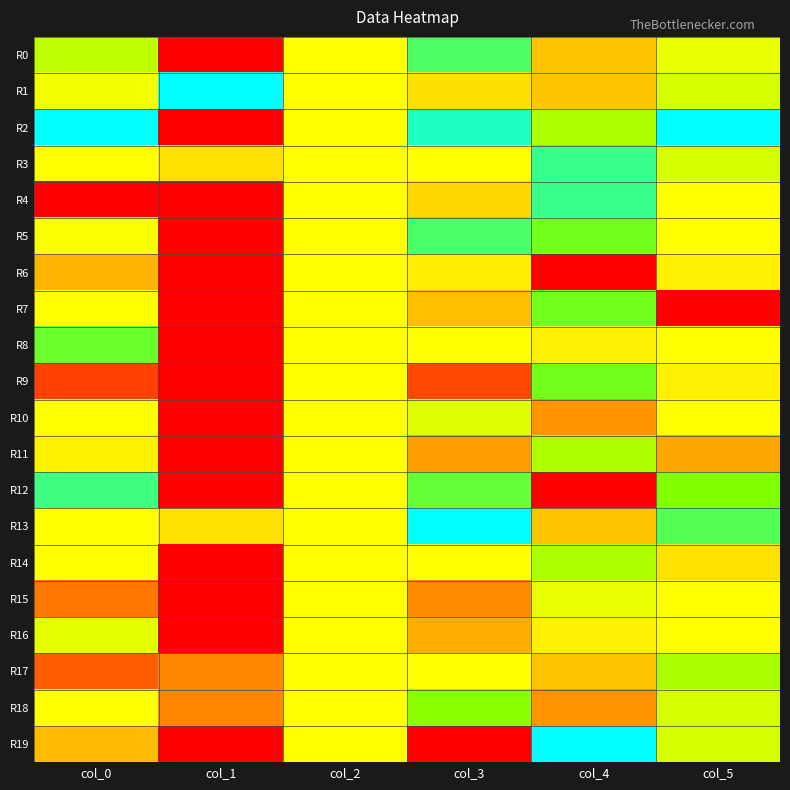

Reading left to right, list all the values displayed in this chart.

R0: col_0=0.7	col_1=0.0	col_2=0.5	col_3=0.9	col_4=0.3	col_5=0.6
R1: col_0=0.6	col_1=1.0	col_2=0.5	col_3=0.3	col_4=0.3	col_5=0.7
R2: col_0=1.0	col_1=0.0	col_2=0.5	col_3=1.0	col_4=0.7	col_5=1.0
R3: col_0=0.5	col_1=0.3	col_2=0.5	col_3=0.5	col_4=0.9	col_5=0.7
R4: col_0=0.0	col_1=0.0	col_2=0.5	col_3=0.3	col_4=0.9	col_5=0.4
R5: col_0=0.6	col_1=0.0	col_2=0.5	col_3=0.9	col_4=0.8	col_5=0.6
R6: col_0=0.2	col_1=0.0	col_2=0.5	col_3=0.4	col_4=0.0	col_5=0.4
R7: col_0=0.5	col_1=0.0	col_2=0.5	col_3=0.3	col_4=0.8	col_5=0.0
R8: col_0=0.8	col_1=0.0	col_2=0.5	col_3=0.4	col_4=0.4	col_5=0.5
R9: col_0=0.1	col_1=0.0	col_2=0.5	col_3=0.1	col_4=0.8	col_5=0.4
R10: col_0=0.5	col_1=0.0	col_2=0.5	col_3=0.7	col_4=0.2	col_5=0.6
R11: col_0=0.4	col_1=0.0	col_2=0.5	col_3=0.2	col_4=0.7	col_5=0.2
R12: col_0=0.9	col_1=0.0	col_2=0.5	col_3=0.8	col_4=0.0	col_5=0.8
R13: col_0=0.5	col_1=0.3	col_2=0.5	col_3=1.0	col_4=0.3	col_5=0.9
R14: col_0=0.6	col_1=0.0	col_2=0.5	col_3=0.6	col_4=0.7	col_5=0.3
R15: col_0=0.1	col_1=0.0	col_2=0.5	col_3=0.2	col_4=0.6	col_5=0.5
R16: col_0=0.6	col_1=0.0	col_2=0.5	col_3=0.2	col_4=0.4	col_5=0.5
R17: col_0=0.1	col_1=0.2	col_2=0.5	col_3=0.5	col_4=0.3	col_5=0.7
R18: col_0=0.6	col_1=0.2	col_2=0.5	col_3=0.8	col_4=0.2	col_5=0.7
R19: col_0=0.3	col_1=0.0	col_2=0.5	col_3=0.0	col_4=1.0	col_5=0.7